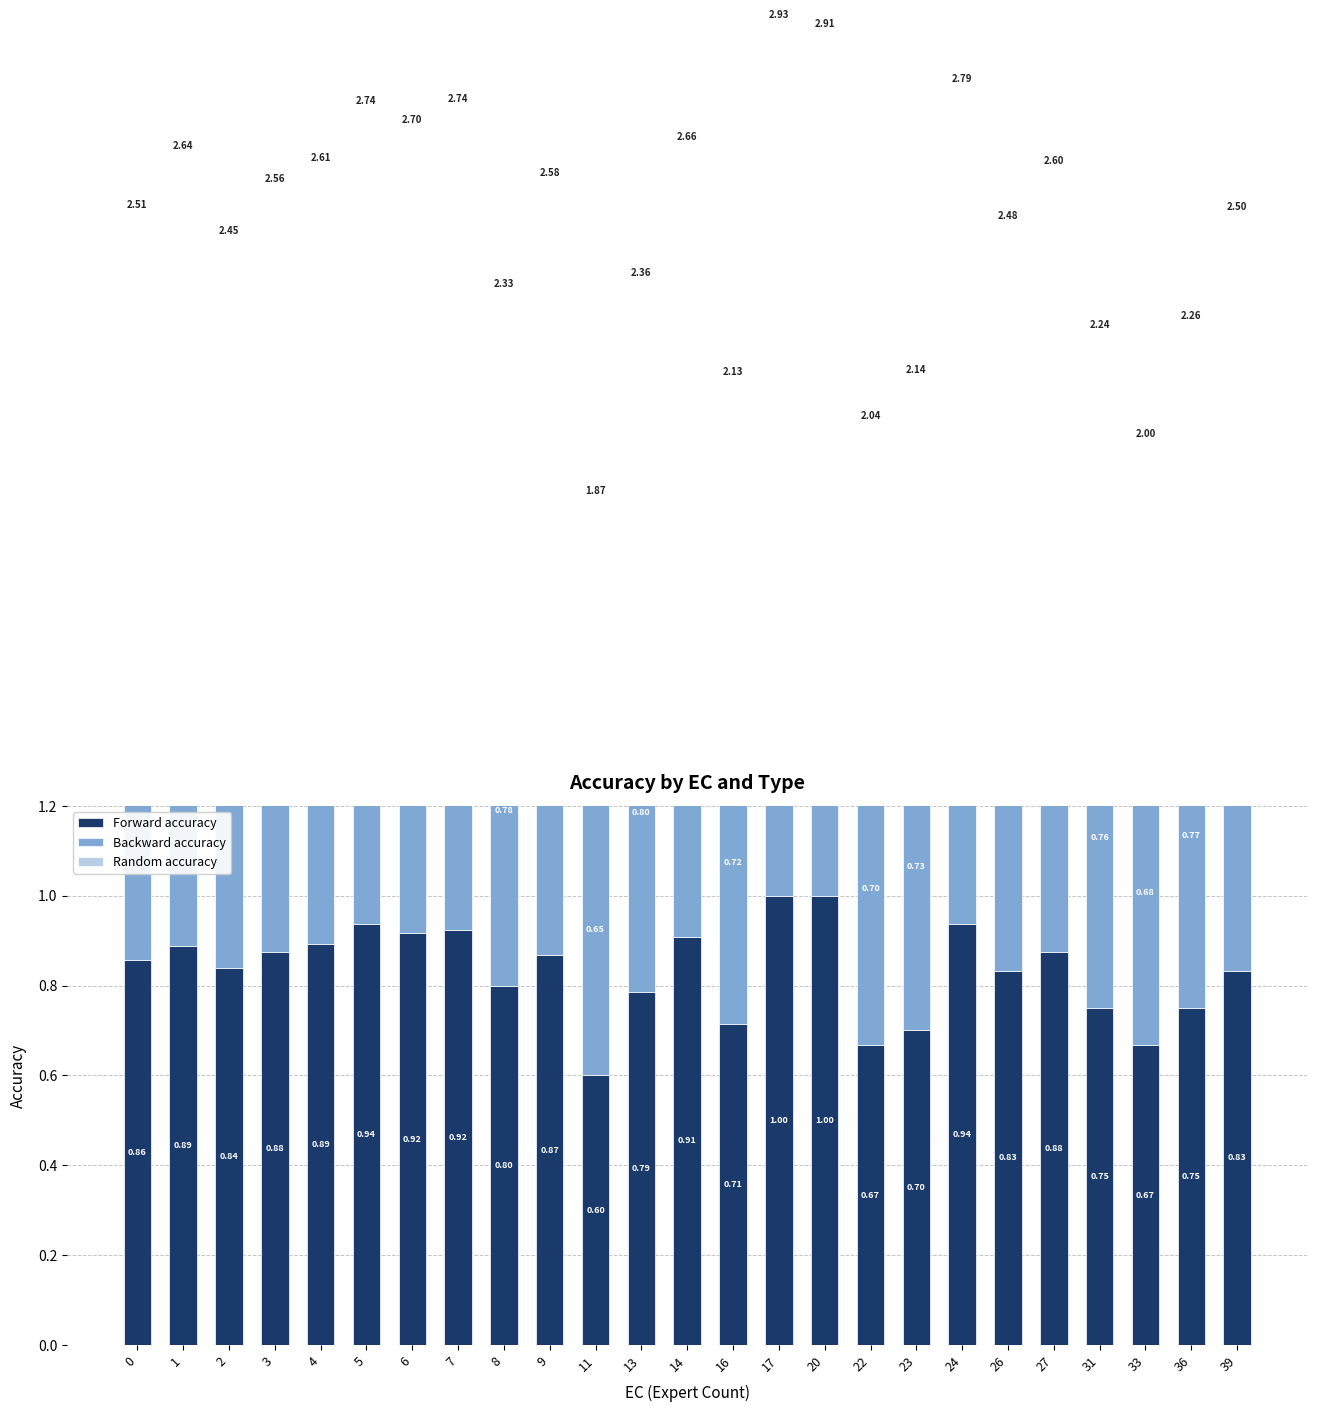

Is it true that Forward accuracy equals 0.5 at 2?

False